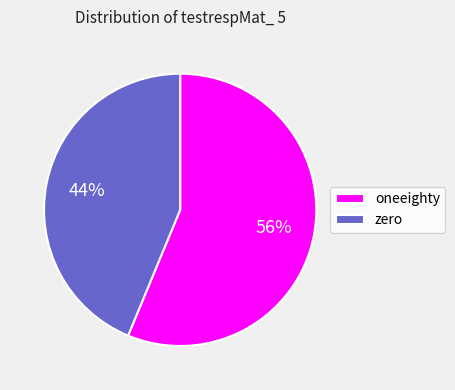

Do zero and oneeighty together represent more than half of the pie?

Yes